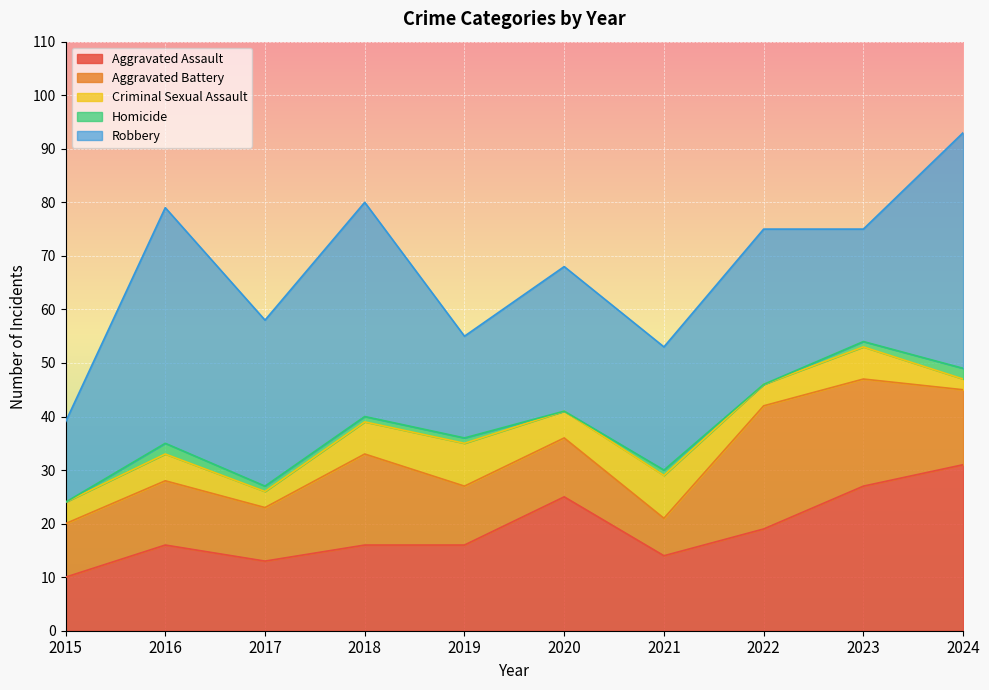

Which series changed the most between 2017 and 2019?

Robbery